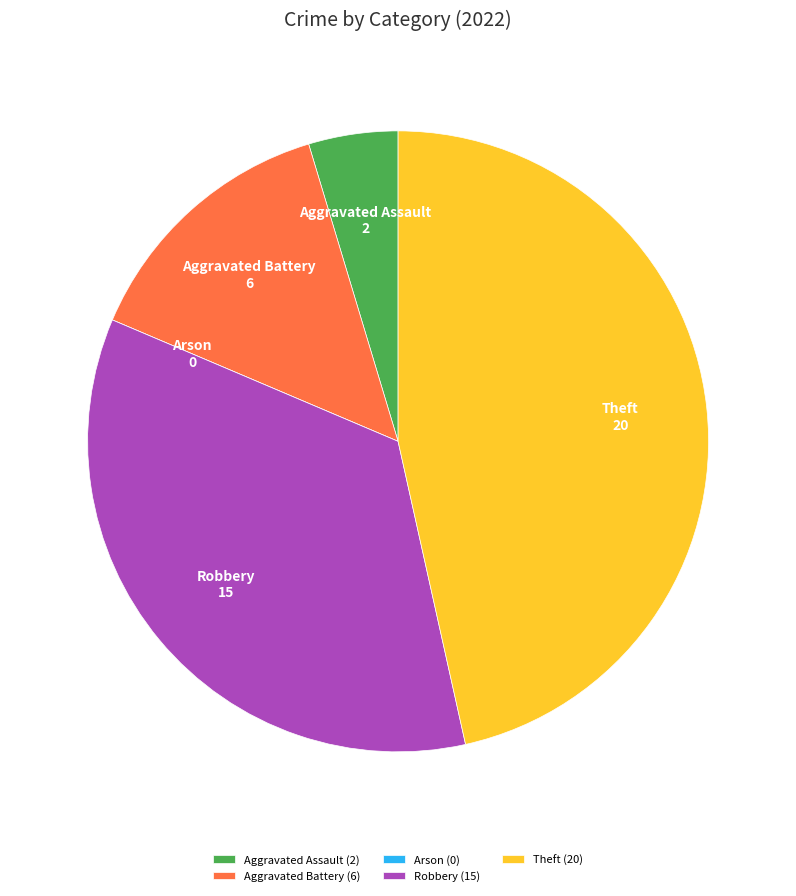

True or false: Aggravated Assault accounts for 5% of the total.

True